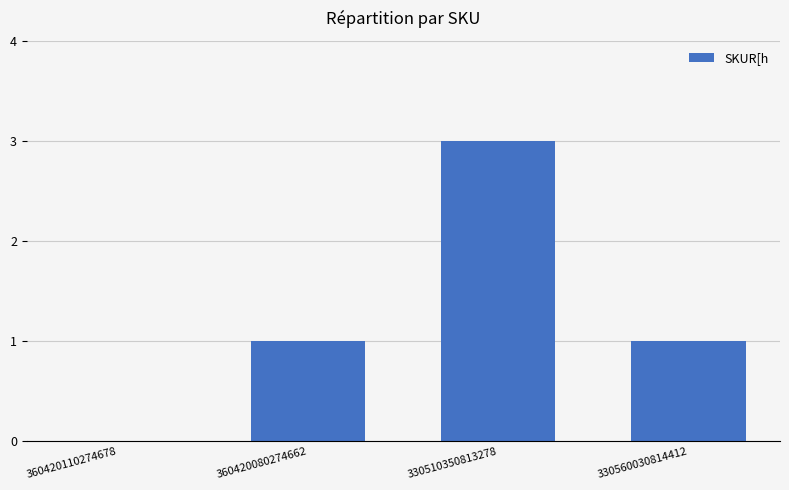

At which category does the chart reach its peak across all series?

330510350813278